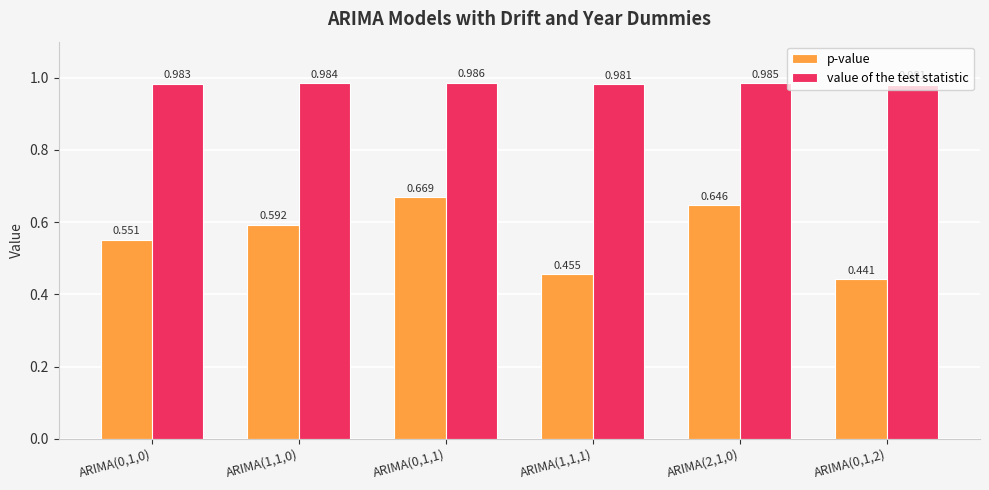

Which series has the widest spread of values?

p-value